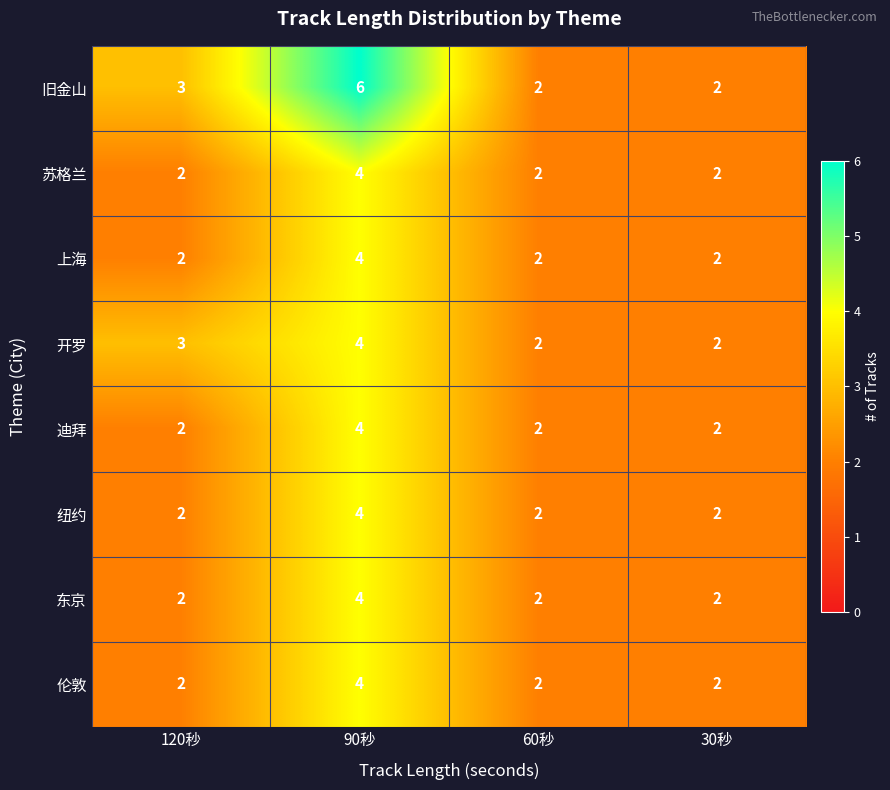

What is the greatest value displayed?

6